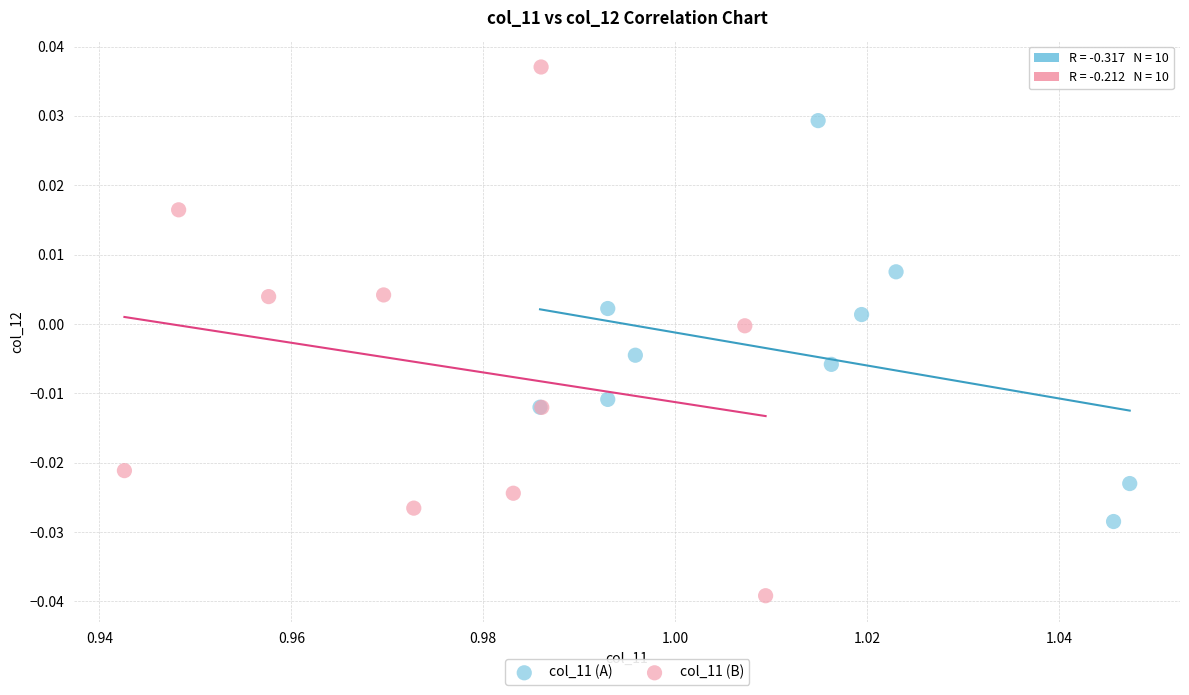

Which series has the widest spread of Y values?

col_11 (B)